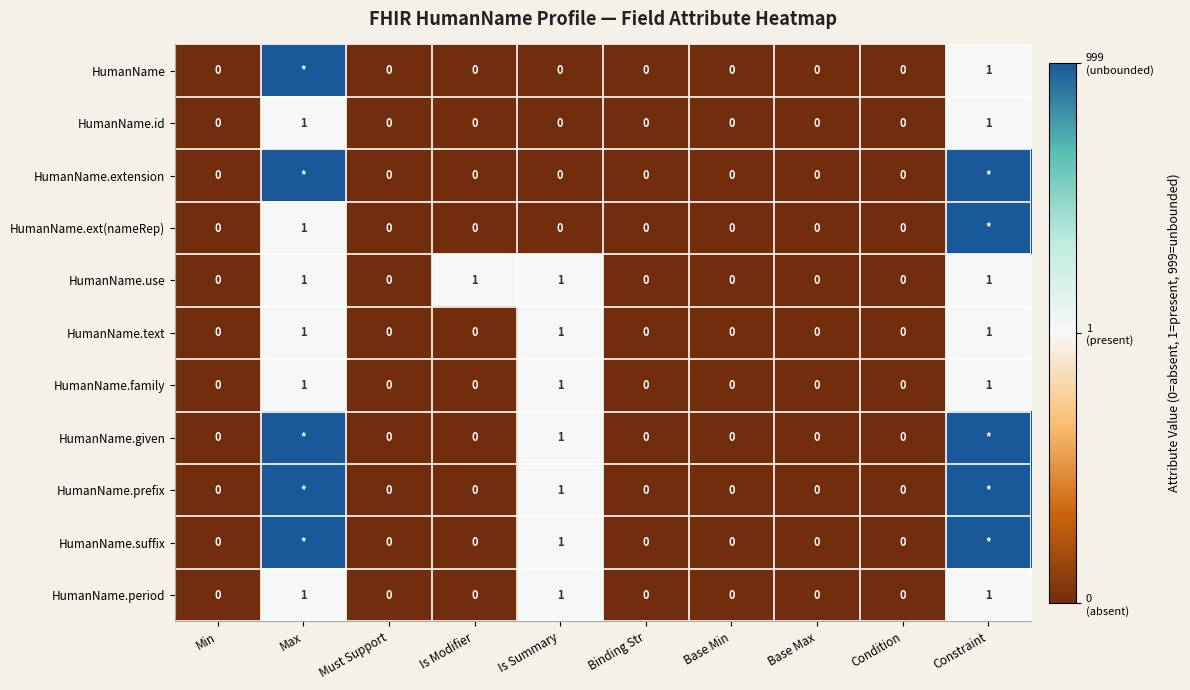

How many HumanName.period values are between 0 and 1?

10